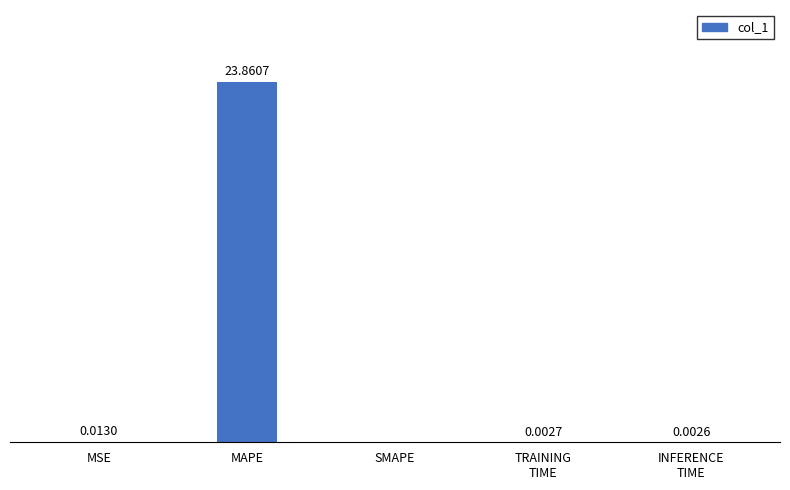

Which has a higher value, SMAPE or MSE?

MSE